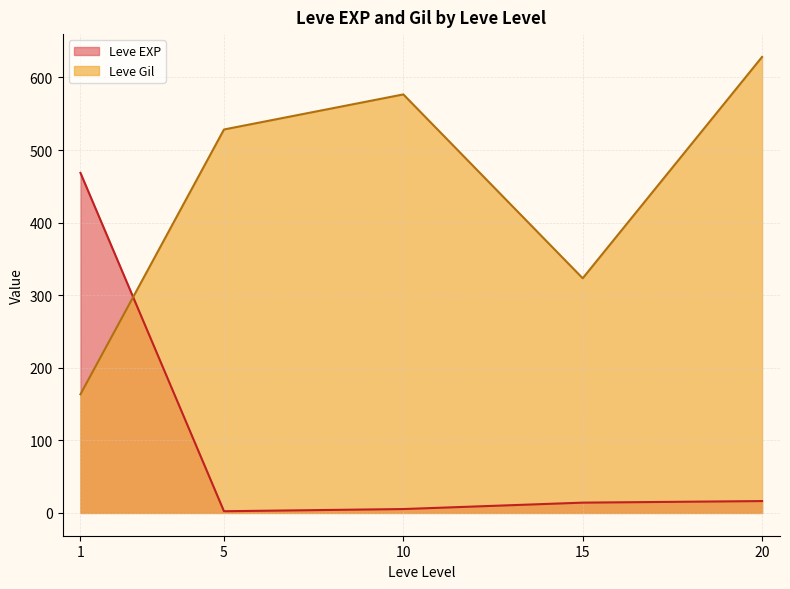

Which series has the largest total across all categories?

Leve Gil